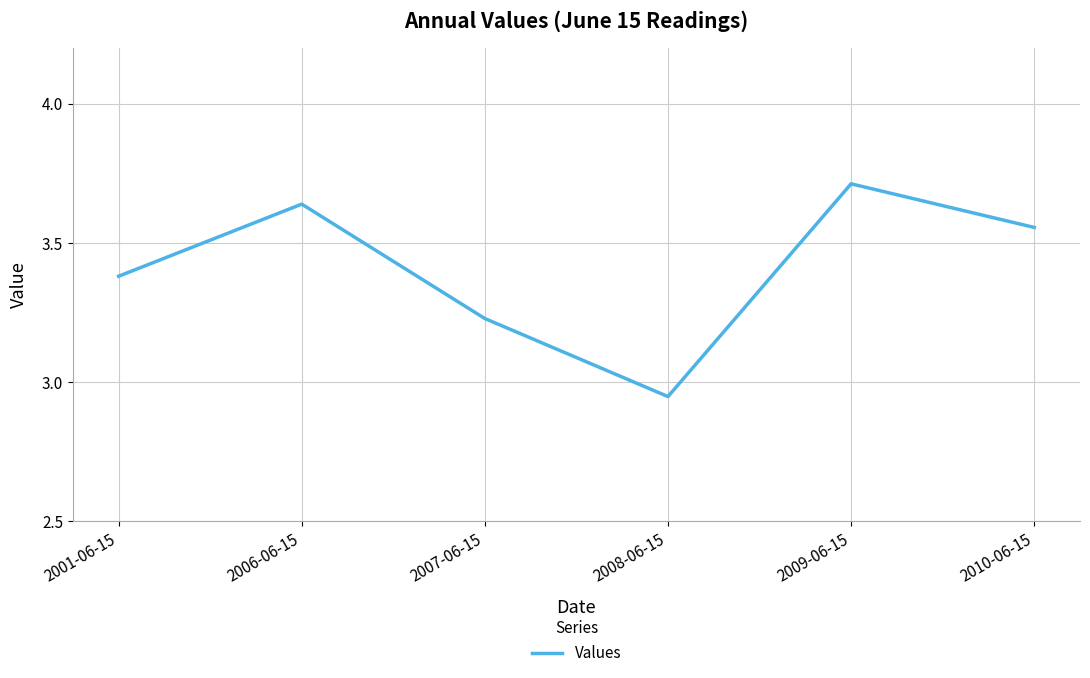

What is the difference between the values at 2006-06-15 and 2001-06-15?

0.3